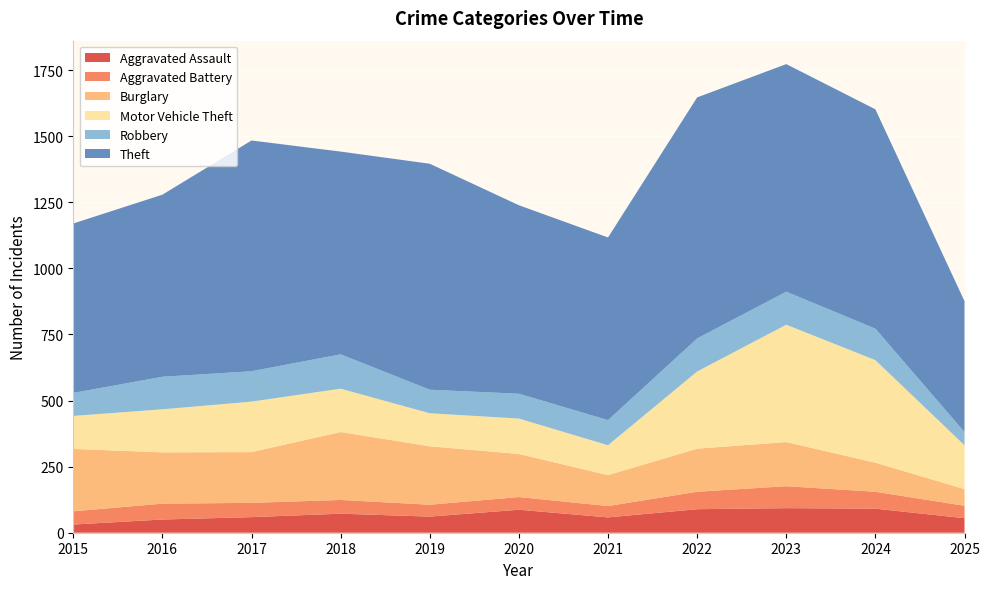

Reading right to left, what are all the values shown in this chart?

Aggravated Assault: 2025=55	2024=91	2023=93	2022=89	2021=58	2020=87	2019=61	2018=72	2017=59	2016=50	2015=31
Aggravated Battery: 2025=47	2024=64	2023=83	2022=66	2021=43	2020=48	2019=45	2018=52	2017=54	2016=60	2015=50
Burglary: 2025=63	2024=110	2023=167	2022=163	2021=117	2020=163	2019=221	2018=257	2017=192	2016=194	2015=236
Motor Vehicle Theft: 2025=166	2024=388	2023=444	2022=292	2021=113	2020=134	2019=125	2018=164	2017=191	2016=163	2015=125
Robbery: 2025=50	2024=119	2023=125	2022=125	2021=95	2020=94	2019=89	2018=130	2017=115	2016=123	2015=87
Theft: 2025=495	2024=830	2023=861	2022=912	2021=691	2020=713	2019=855	2018=767	2017=873	2016=689	2015=641